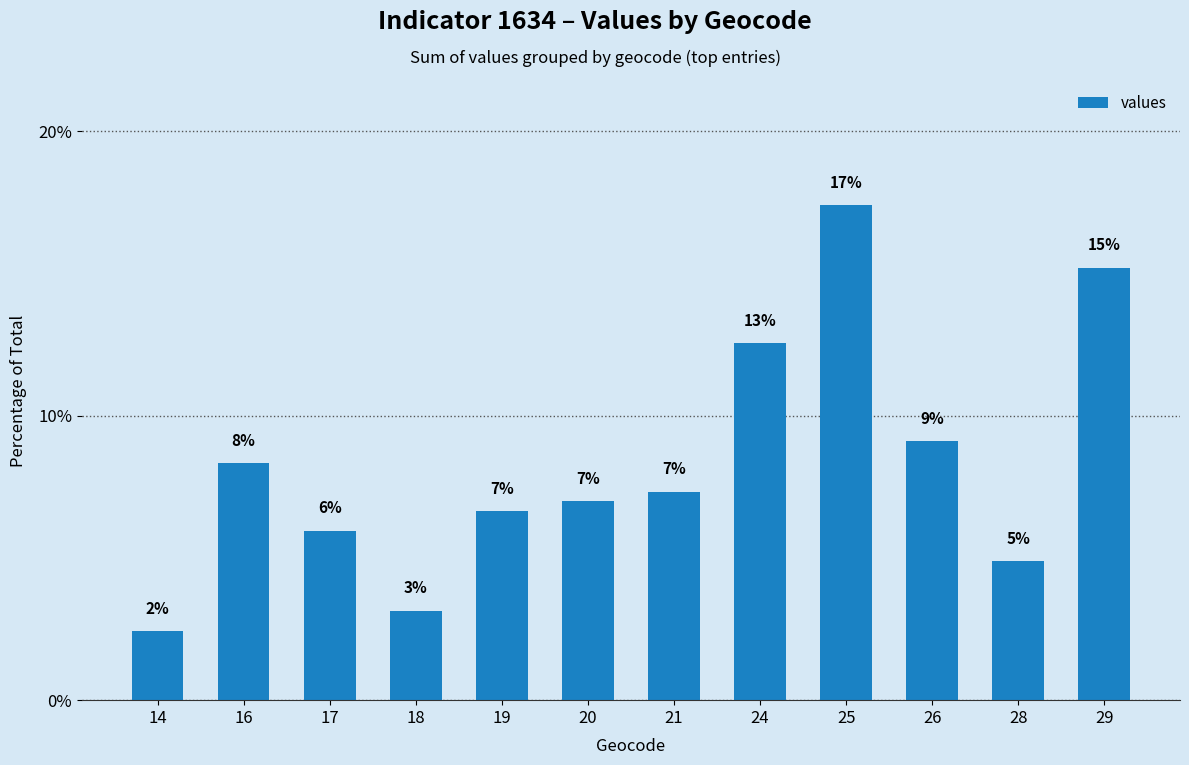

How many bars are there in total?

12